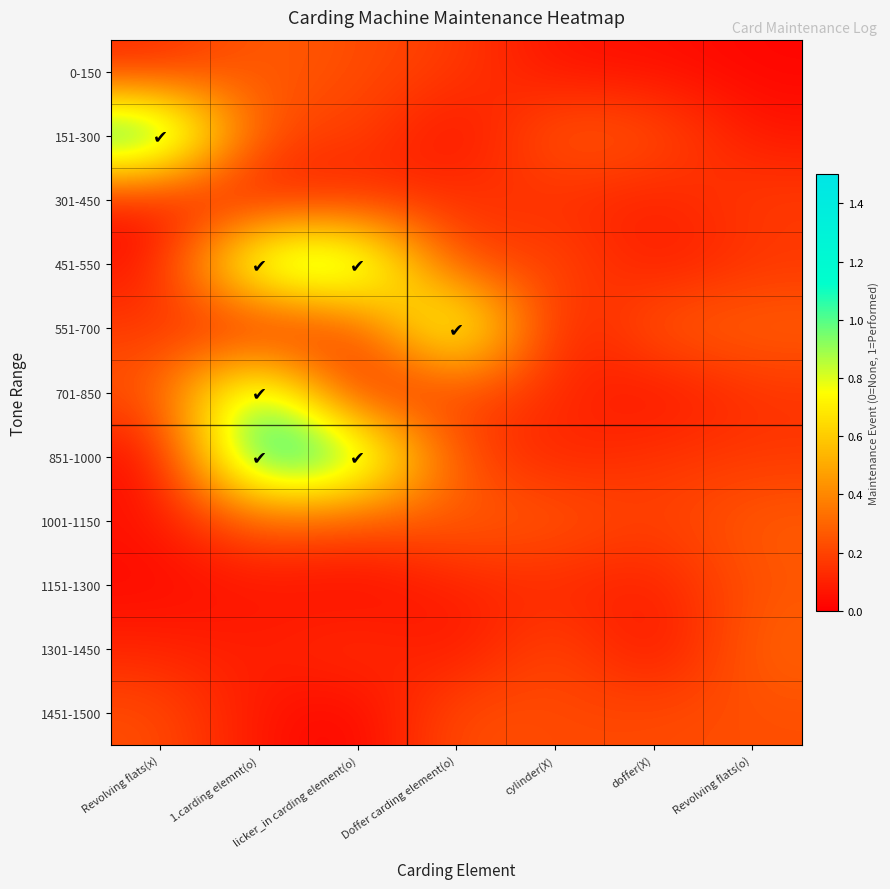

Reading left to right, extract all data points from this chart.

0-150: Revolving flats(x)=0.1	1.carding elemnt(o)=0.3	licker_in carding element(o)=0.2	Doffer carding element(o)=0.2	cylinder(X)=0.0	doffer(X)=0.0	Revolving flats(o)=0.0
151-300: Revolving flats(x)=1.3	1.carding elemnt(o)=0.2	licker_in carding element(o)=0.2	Doffer carding element(o)=0.0	cylinder(X)=0.3	doffer(X)=0.2	Revolving flats(o)=0.1
301-450: Revolving flats(x)=0.1	1.carding elemnt(o)=0.1	licker_in carding element(o)=0.1	Doffer carding element(o)=0.2	cylinder(X)=0.1	doffer(X)=0.1	Revolving flats(o)=0.2
451-550: Revolving flats(x)=0.0	1.carding elemnt(o)=1.1	licker_in carding element(o)=1.1	Doffer carding element(o)=0.1	cylinder(X)=0.2	doffer(X)=0.1	Revolving flats(o)=0.2
551-700: Revolving flats(x)=0.2	1.carding elemnt(o)=0.0	licker_in carding element(o)=0.2	Doffer carding element(o)=1.1	cylinder(X)=0.0	doffer(X)=0.3	Revolving flats(o)=0.3
701-850: Revolving flats(x)=0.2	1.carding elemnt(o)=1.1	licker_in carding element(o)=0.0	Doffer carding element(o)=0.2	cylinder(X)=0.1	doffer(X)=0.0	Revolving flats(o)=0.1
851-1000: Revolving flats(x)=0.0	1.carding elemnt(o)=1.3	licker_in carding element(o)=1.1	Doffer carding element(o)=0.2	cylinder(X)=0.1	doffer(X)=0.2	Revolving flats(o)=0.2
1001-1150: Revolving flats(x)=0.1	1.carding elemnt(o)=0.3	licker_in carding element(o)=0.2	Doffer carding element(o)=0.3	cylinder(X)=0.3	doffer(X)=0.2	Revolving flats(o)=0.3
1151-1300: Revolving flats(x)=0.0	1.carding elemnt(o)=0.1	licker_in carding element(o)=0.0	Doffer carding element(o)=0.1	cylinder(X)=0.1	doffer(X)=0.1	Revolving flats(o)=0.2
1301-1450: Revolving flats(x)=0.1	1.carding elemnt(o)=0.1	licker_in carding element(o)=0.2	Doffer carding element(o)=0.0	cylinder(X)=0.2	doffer(X)=0.0	Revolving flats(o)=0.3
1451-1500: Revolving flats(x)=0.2	1.carding elemnt(o)=0.1	licker_in carding element(o)=0.0	Doffer carding element(o)=0.2	cylinder(X)=0.2	doffer(X)=0.2	Revolving flats(o)=0.2